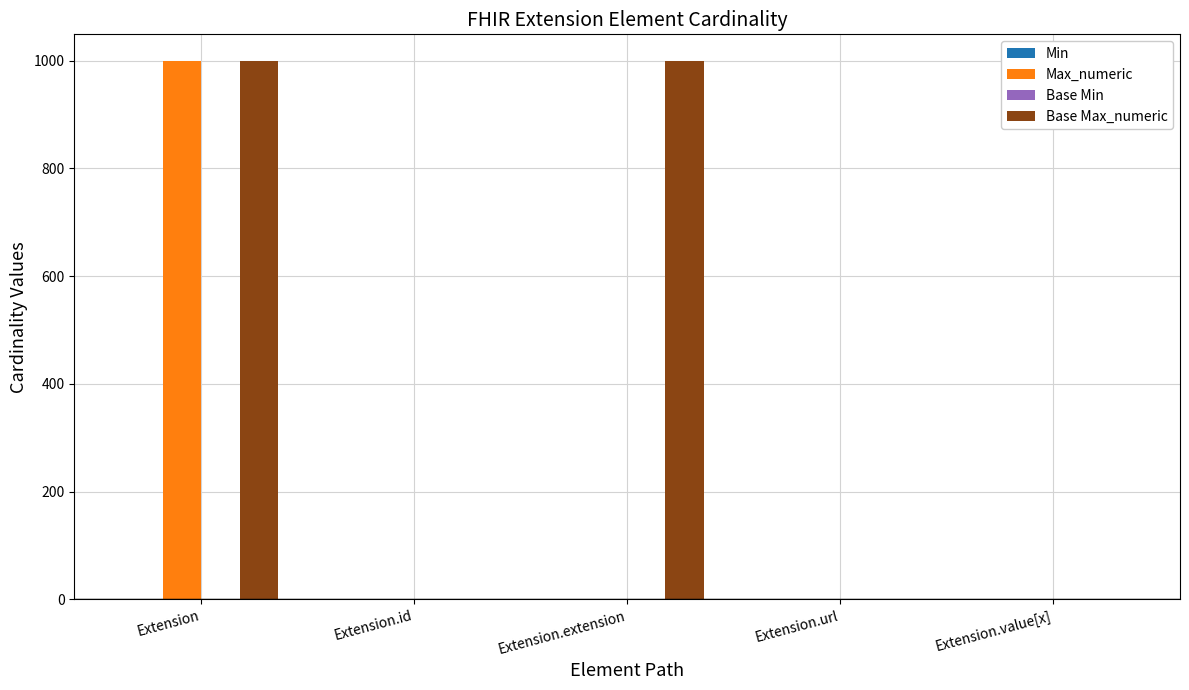

Count the Base Max_numeric values in the range 1 to 999.

5